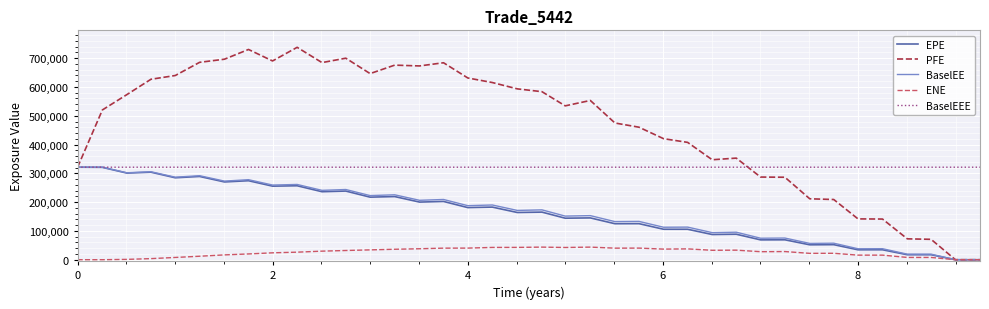

What is the sum of all BaselEEE values?

12209655.0